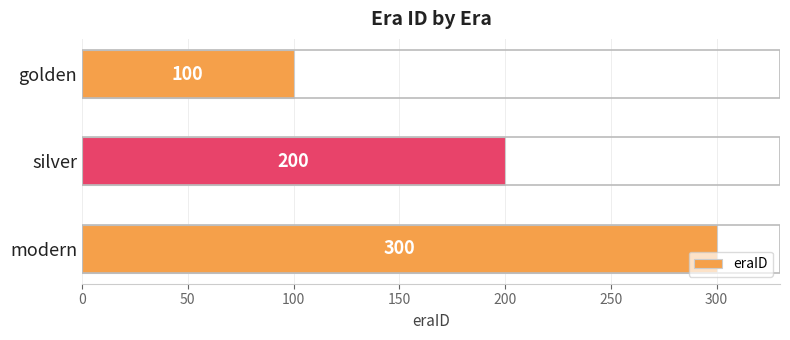

How many bars are there in total?

3